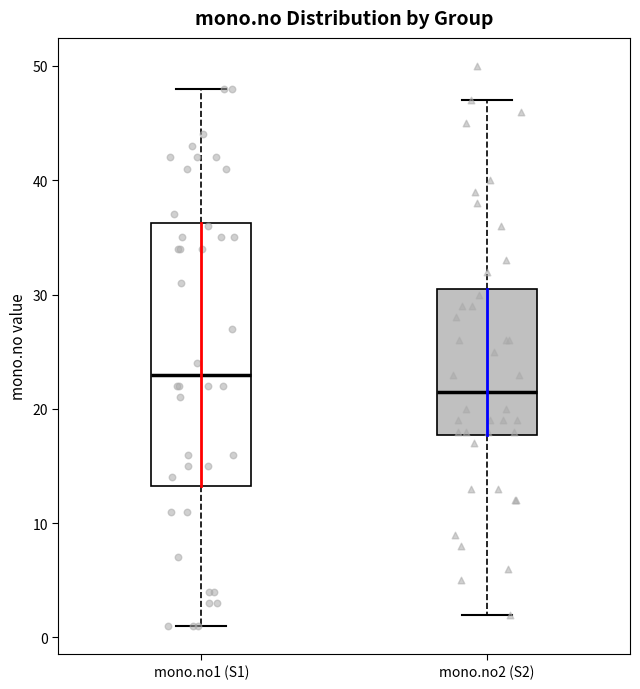

Reading left to right, read every box against the y-axis: the position of its median line, the range the box covers, and the ends of its whiskers. The values are not printed on the chart, so give them approximately, as read against the axis.

mono.no1 (S1): median 23, box 13 to 36, whiskers 1 to 48
mono.no2 (S2): median 22, box 18 to 31, whiskers 2 to 47